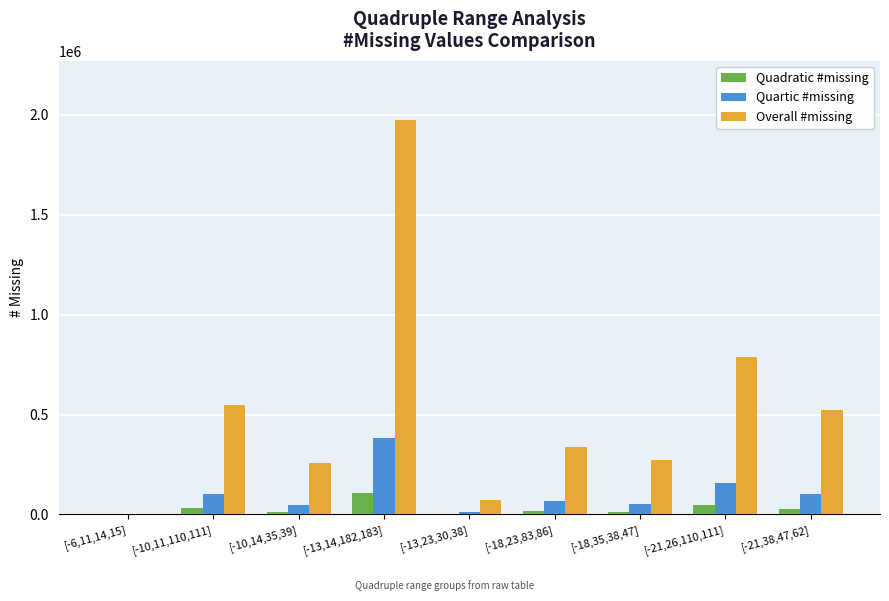

At which category is the sum across all series the highest?

[-13,14,182,183]